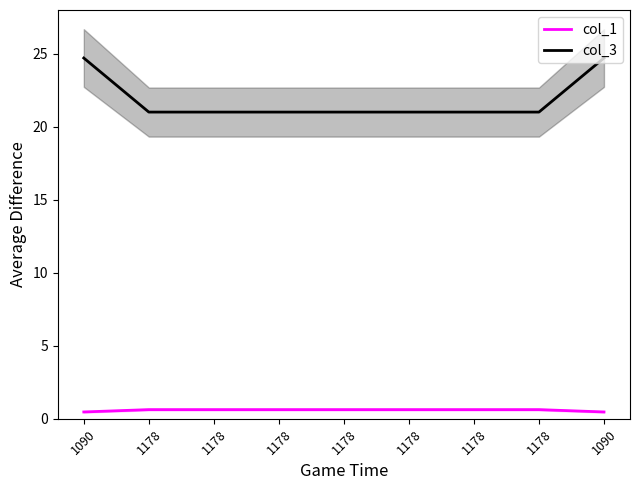

Between 1178 and 1178, which is larger?

1178